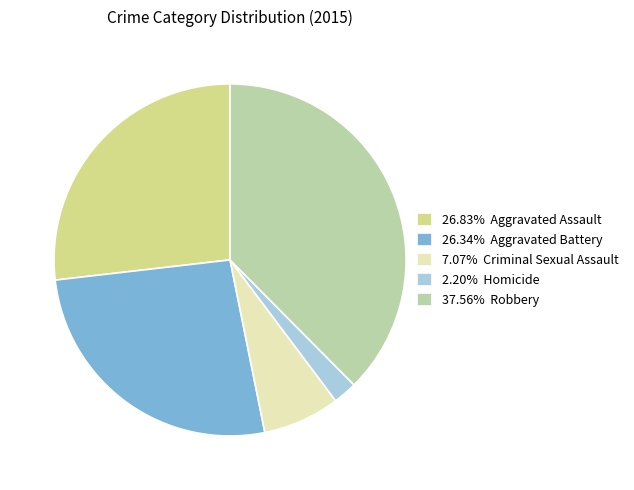

Approximately how many times larger is the value at 7.07% Criminal Sexual Assault compared to 26.34% Aggravated Battery?

0.3